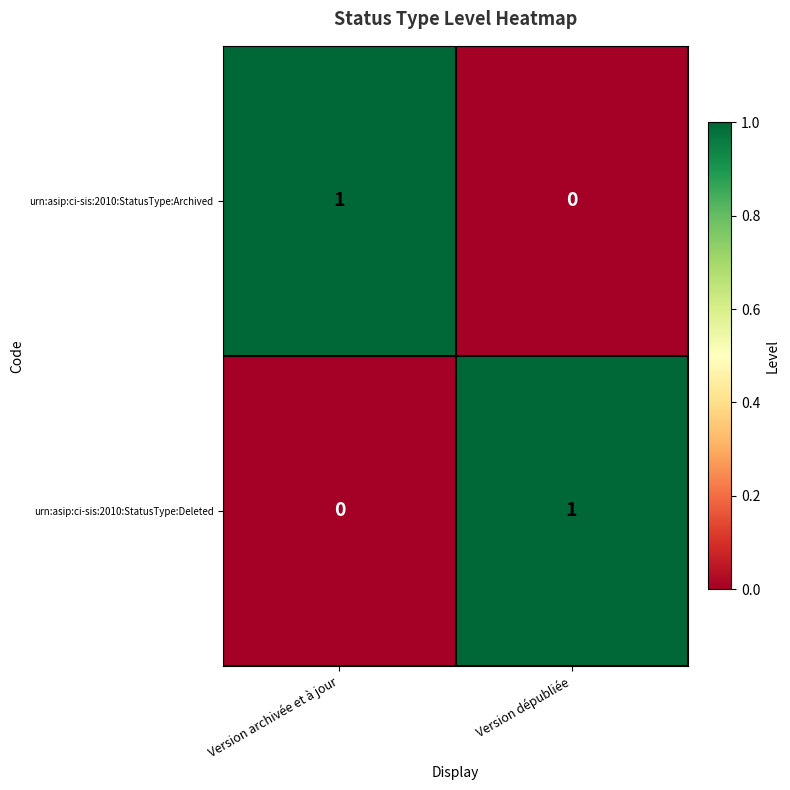

At which label does urn:asip:ci-sis:2010:StatusType:Deleted reach its minimum?

Version archivée et à jour